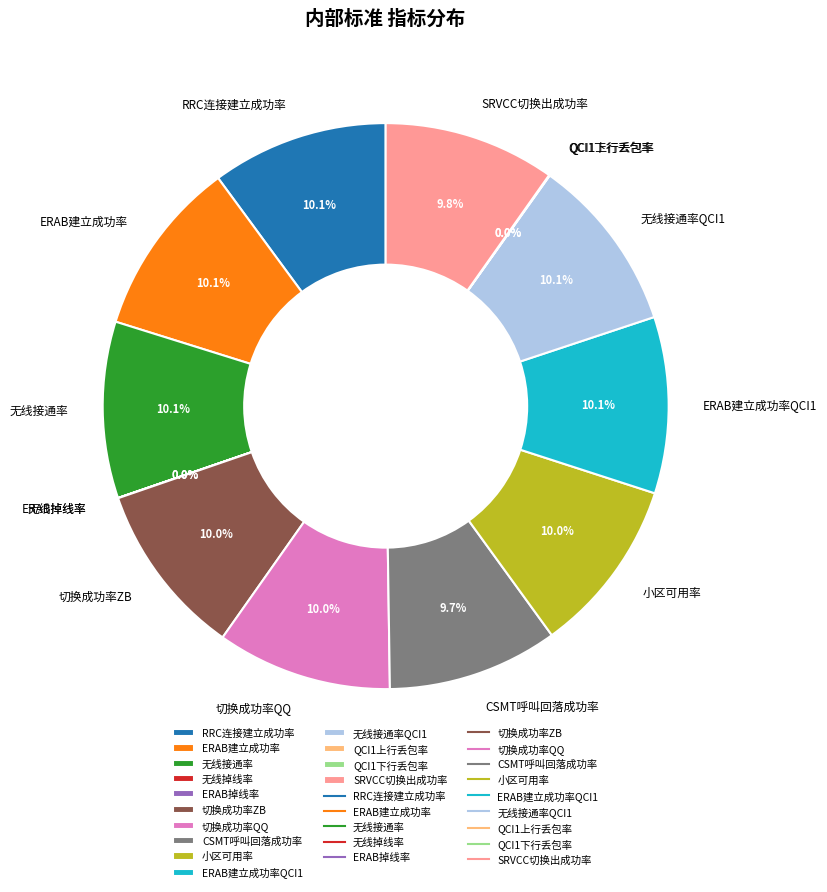

How much of the chart is everything except 切换成功率ZB?

90.0%